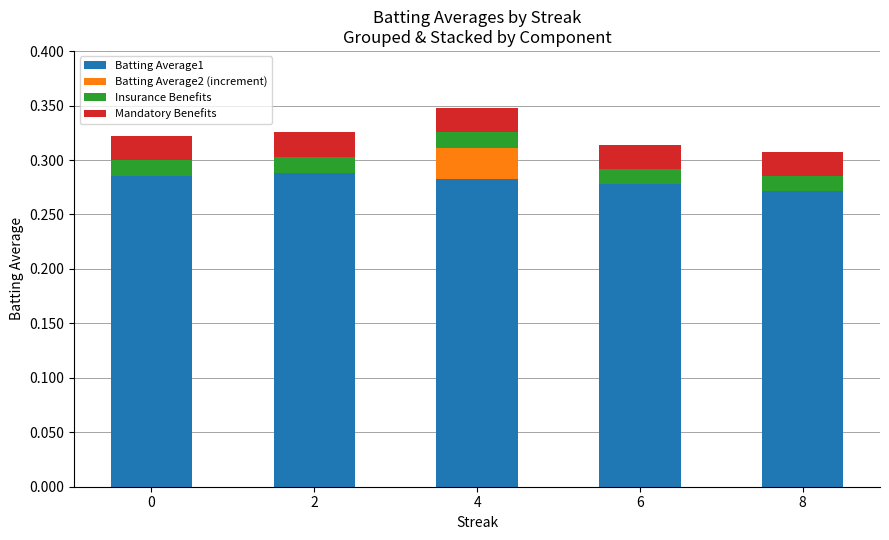

Read the Batting Average1 value at 2.

0.3